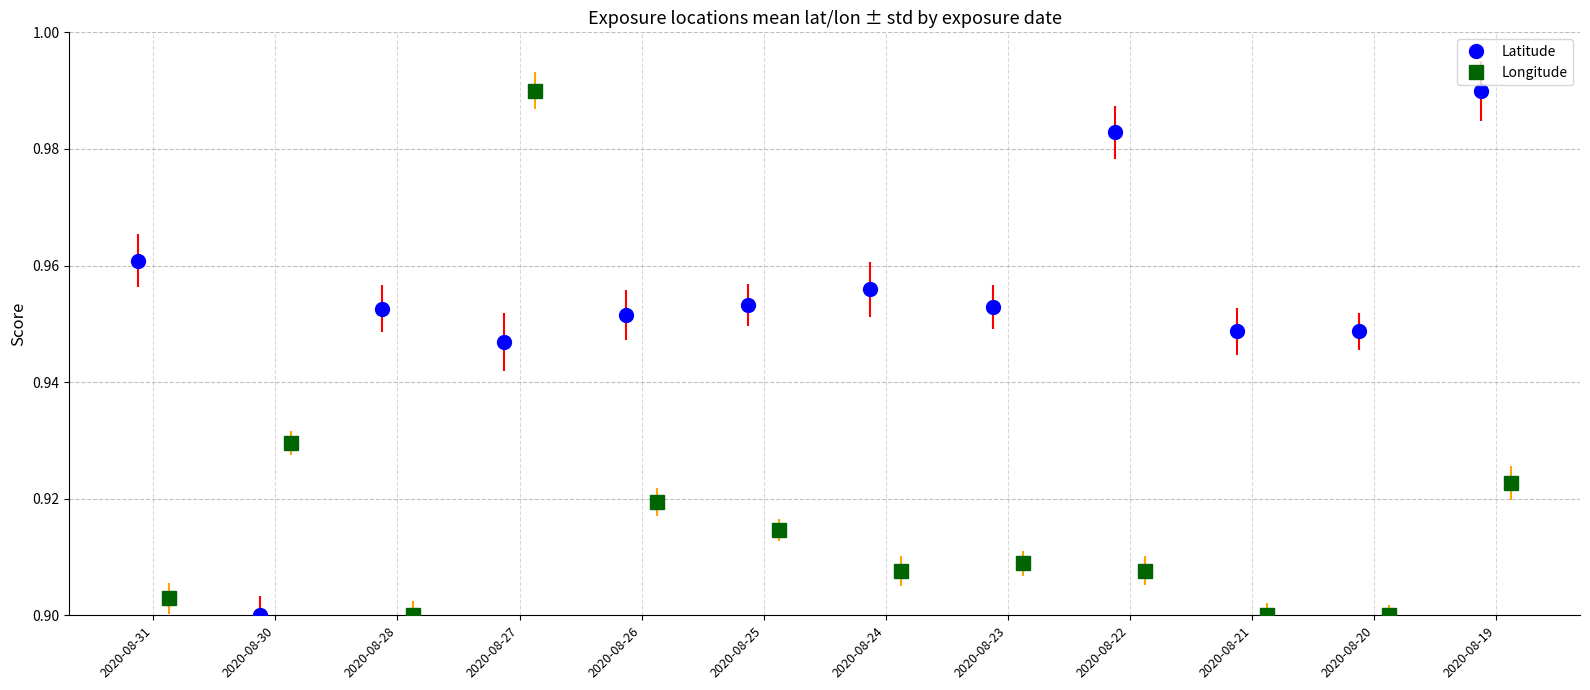

Between 2020-08-28 and 2020-08-27, which series saw the biggest shift?

Longitude